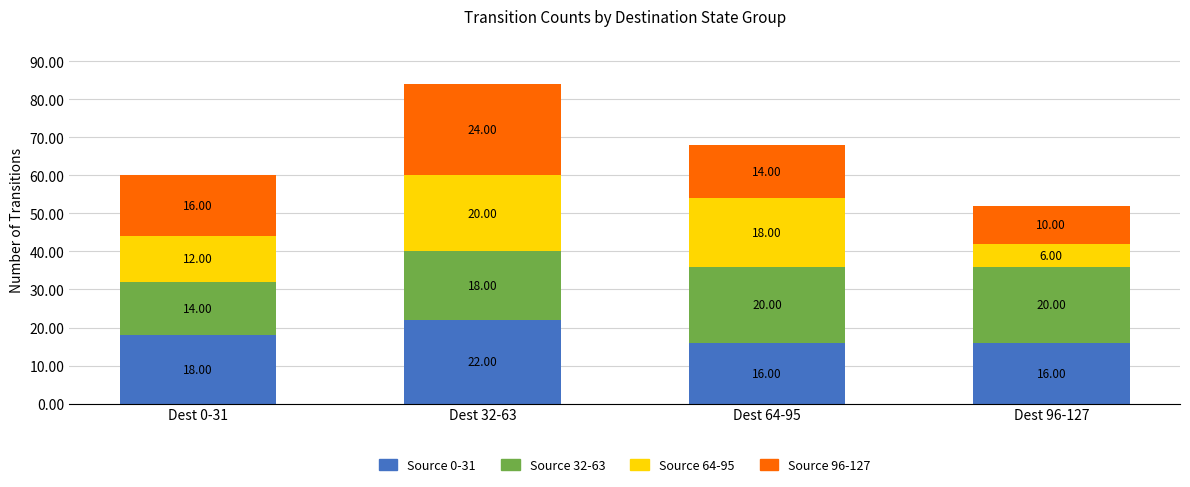

What is the total value across all series at Dest 96-127?

52